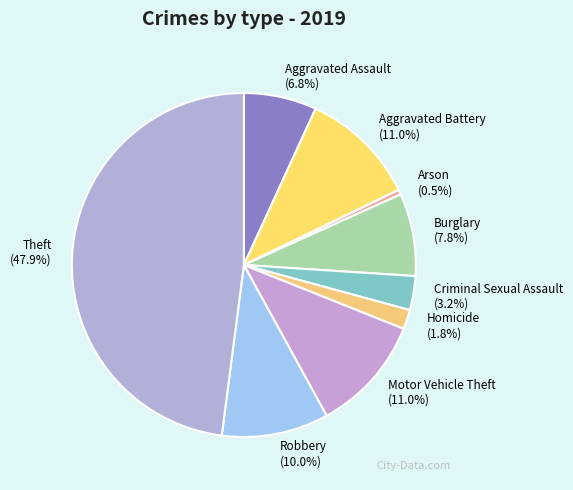

Which has a higher value, Burglary or Criminal Sexual Assault?

Burglary